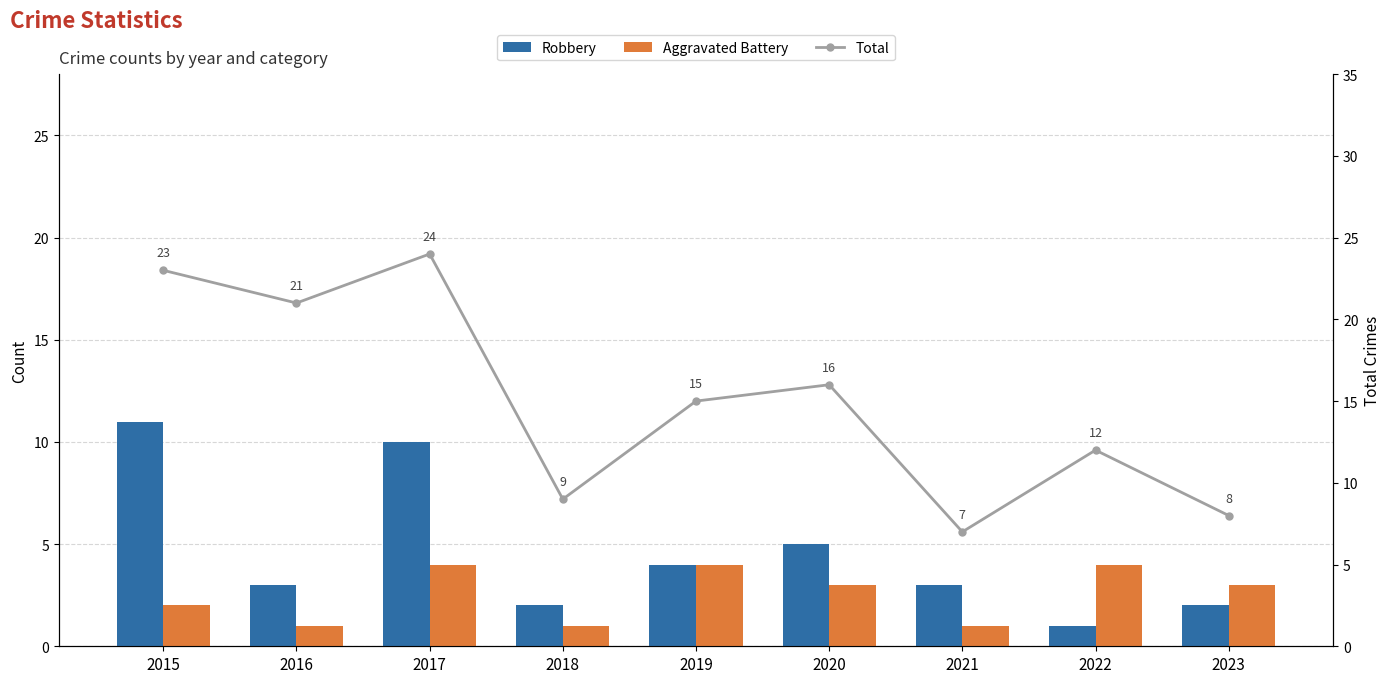

Which series has the largest total across all categories?

Total